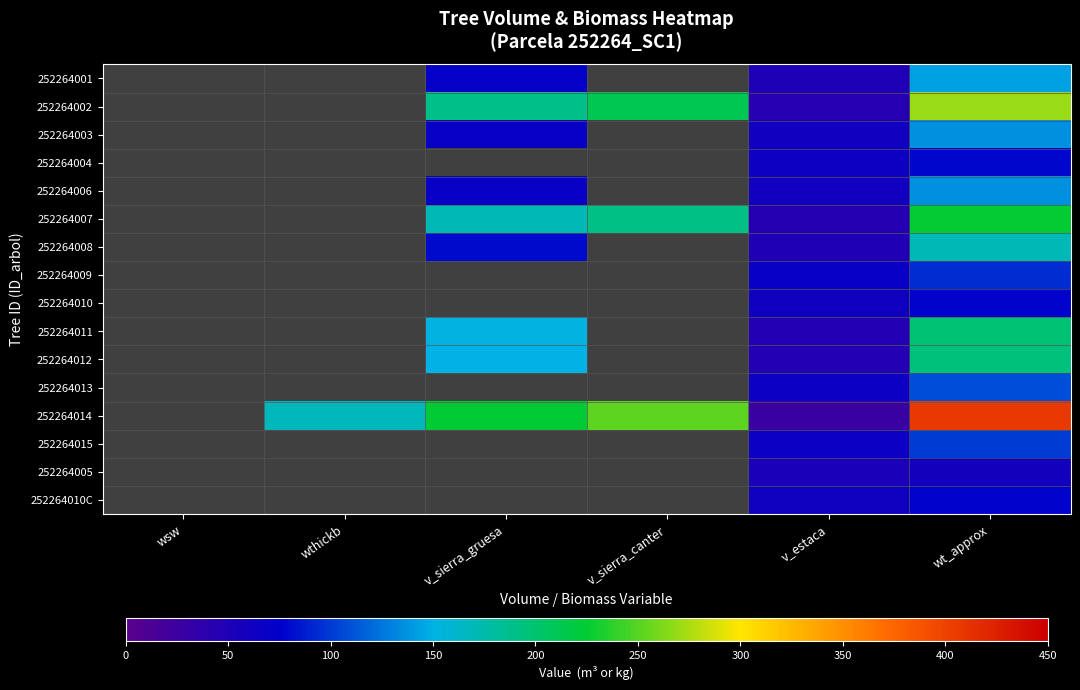

At which category is the sum across all series the highest?

wt_approx